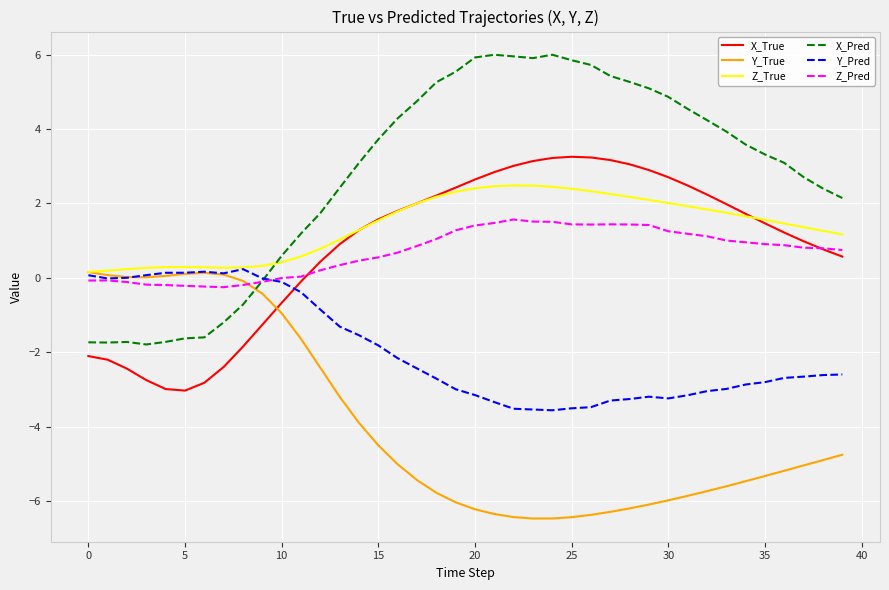

Which series has the largest total across all categories?

X_Pred